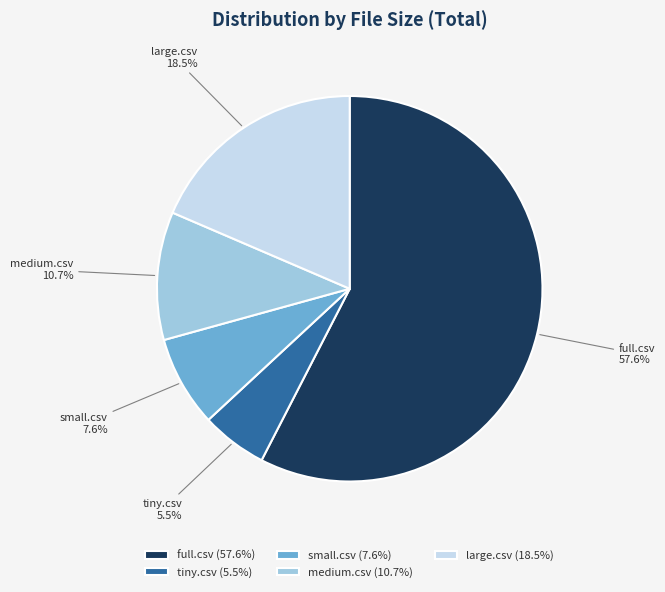

Count the number of slices in the pie.

5